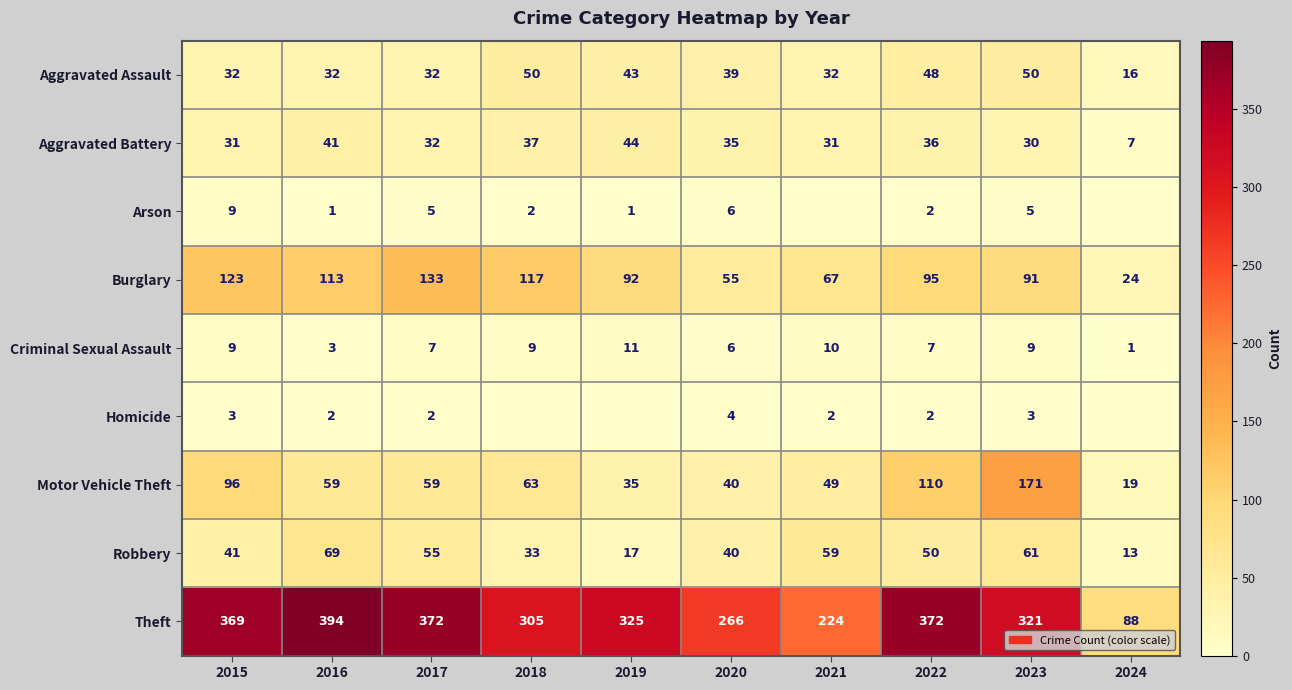

At which label does Burglary first exceed 95?

2015